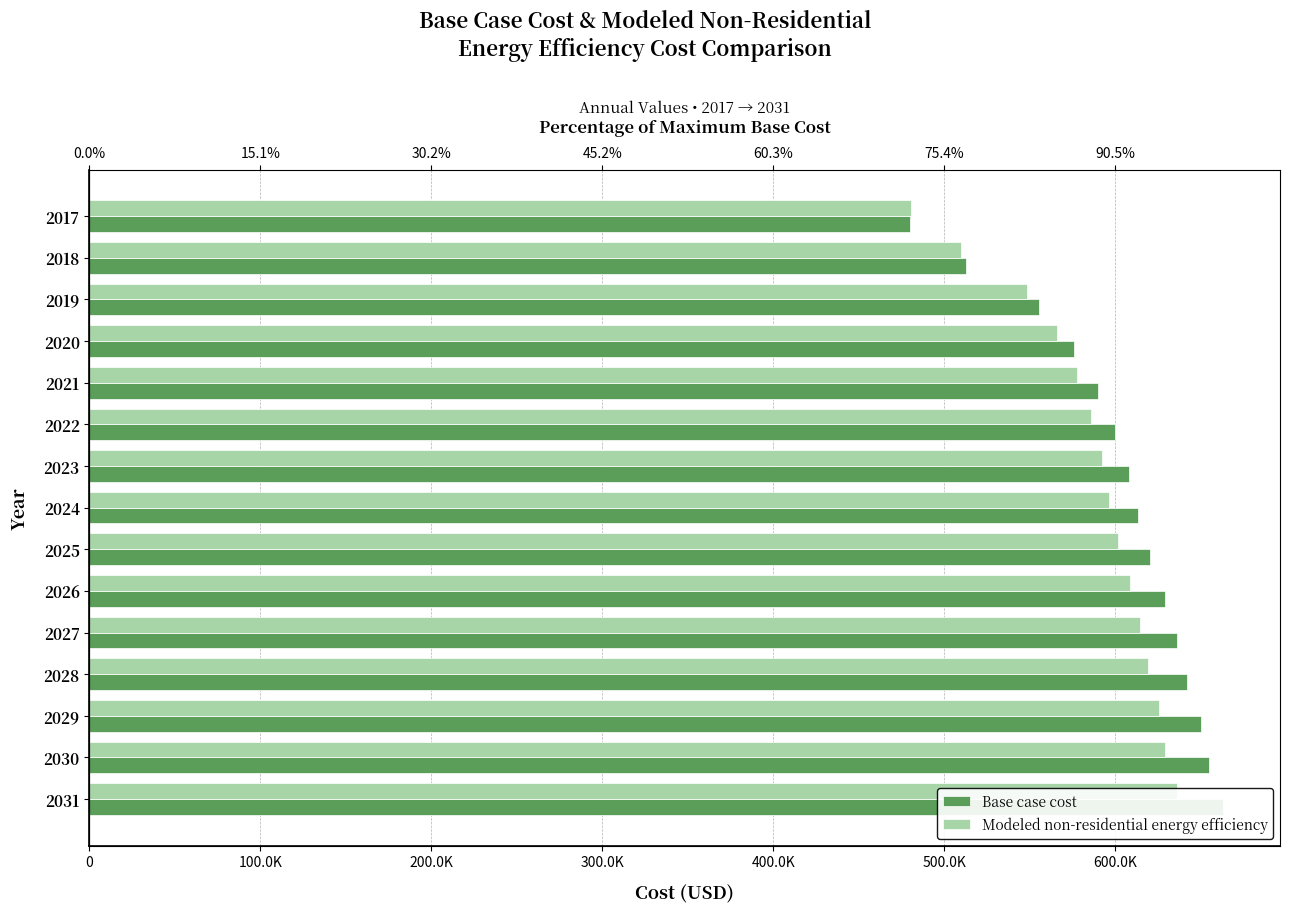

List the series in order of their overall mean, highest first.

Base case cost, Modeled non-residential energy efficiency